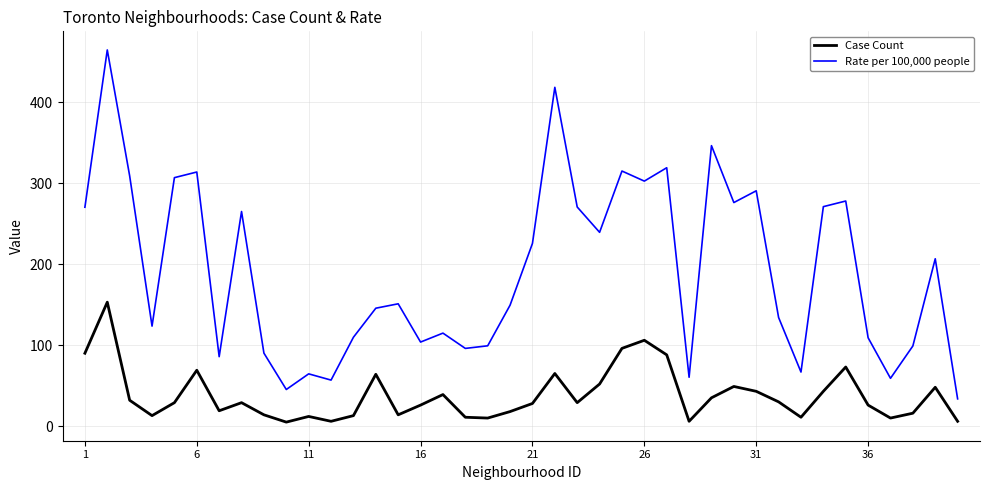

Which series has the widest spread of values?

Rate per 100,000 people